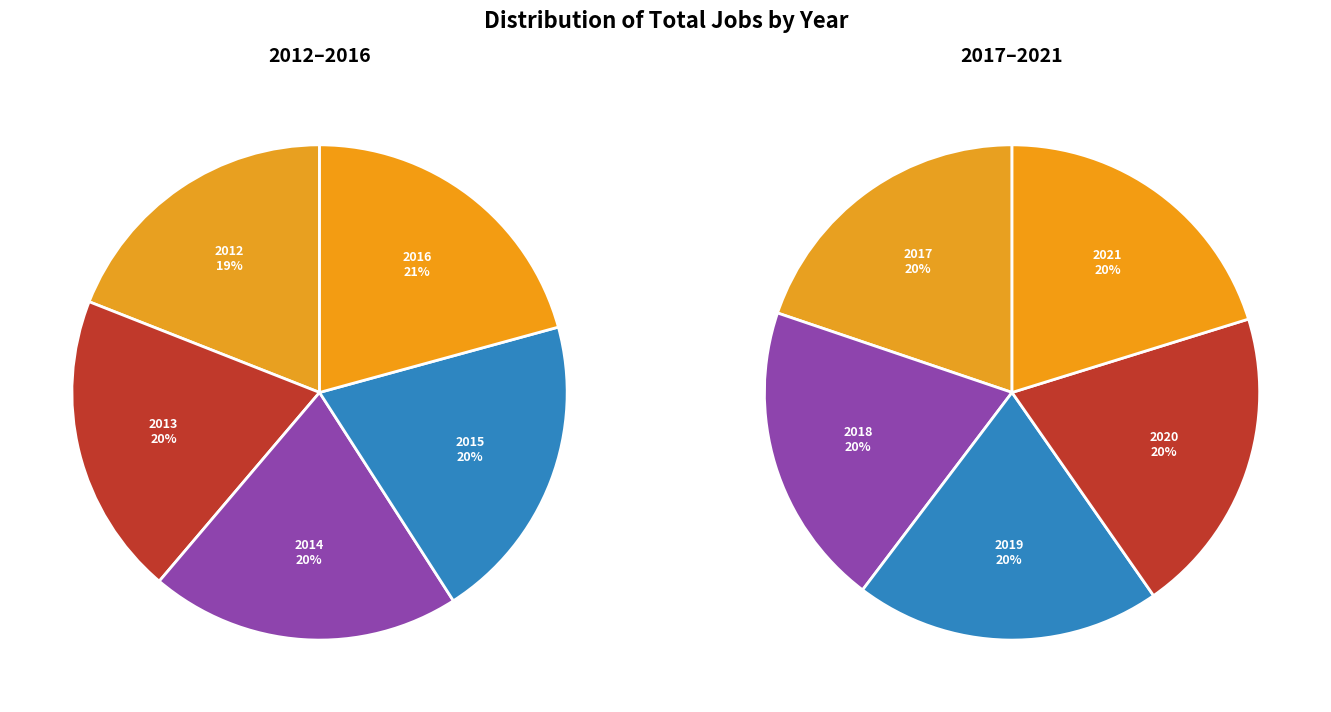

Is it true that 3 is 6% of the pie?

False